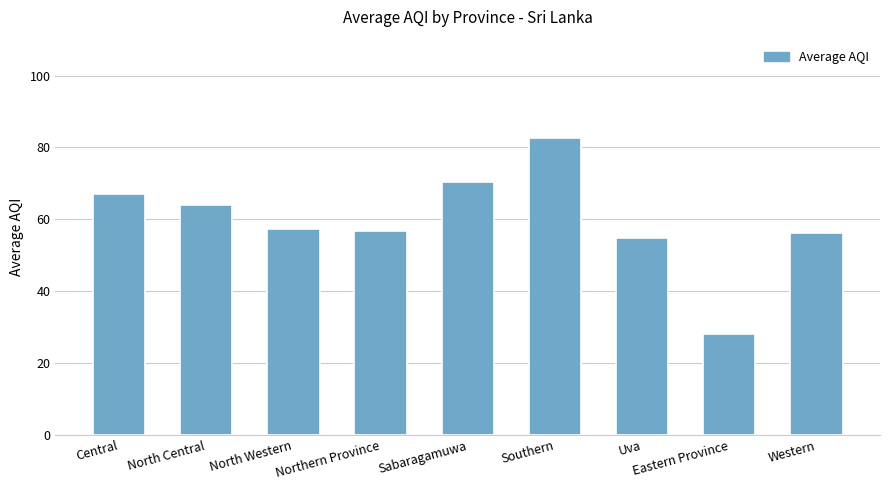

Reading left to right, transcribe all the data shown in this chart.

Central=67.2	North Central=64.0	North Western=57.3	Northern Province=56.8	Sabaragamuwa=70.5	Southern=82.5	Uva=54.7	Eastern Province=28.0	Western=56.2